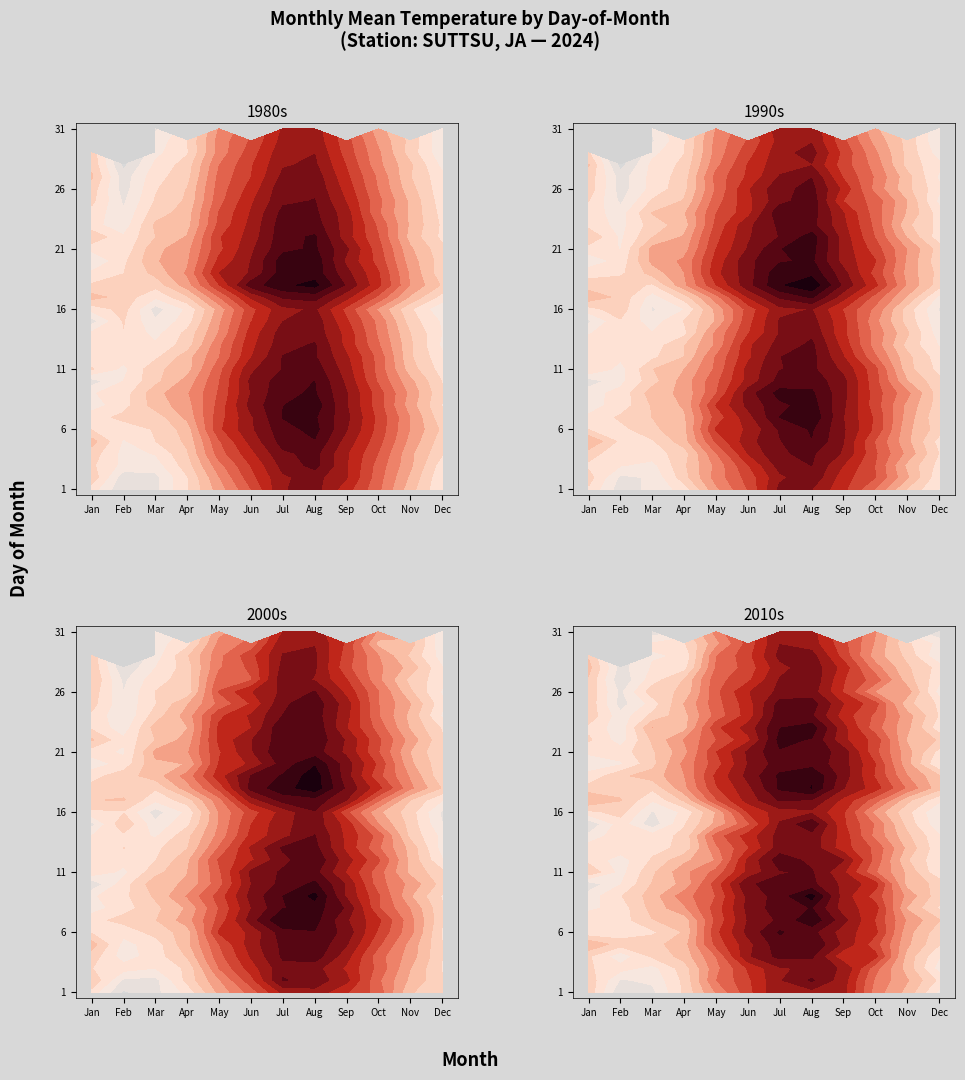

What is the maximum value for Jul?

74.6